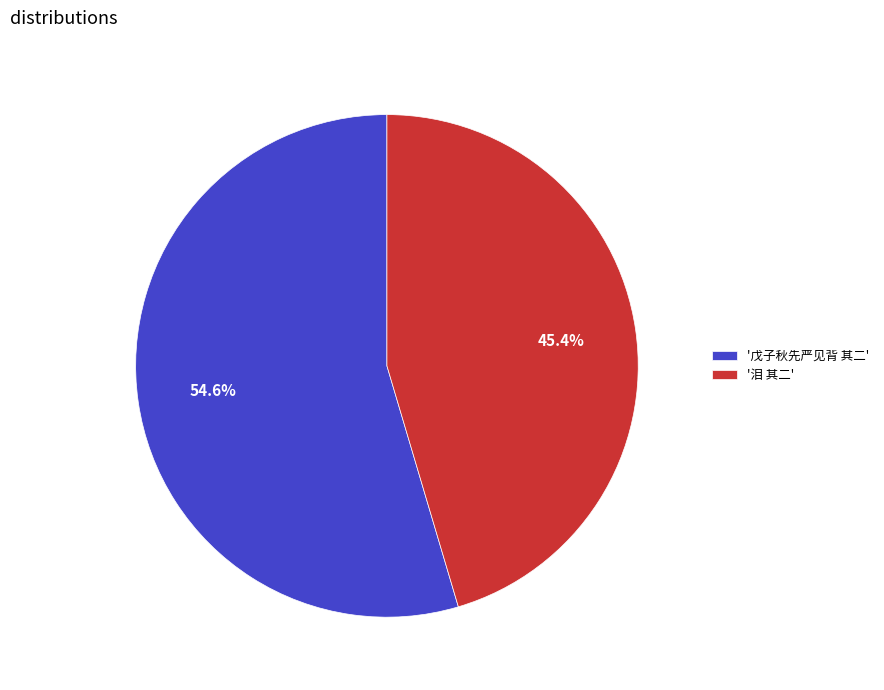

Between '戊子秋先严见背 其二' and '泪 其二', which is larger?

'戊子秋先严见背 其二'